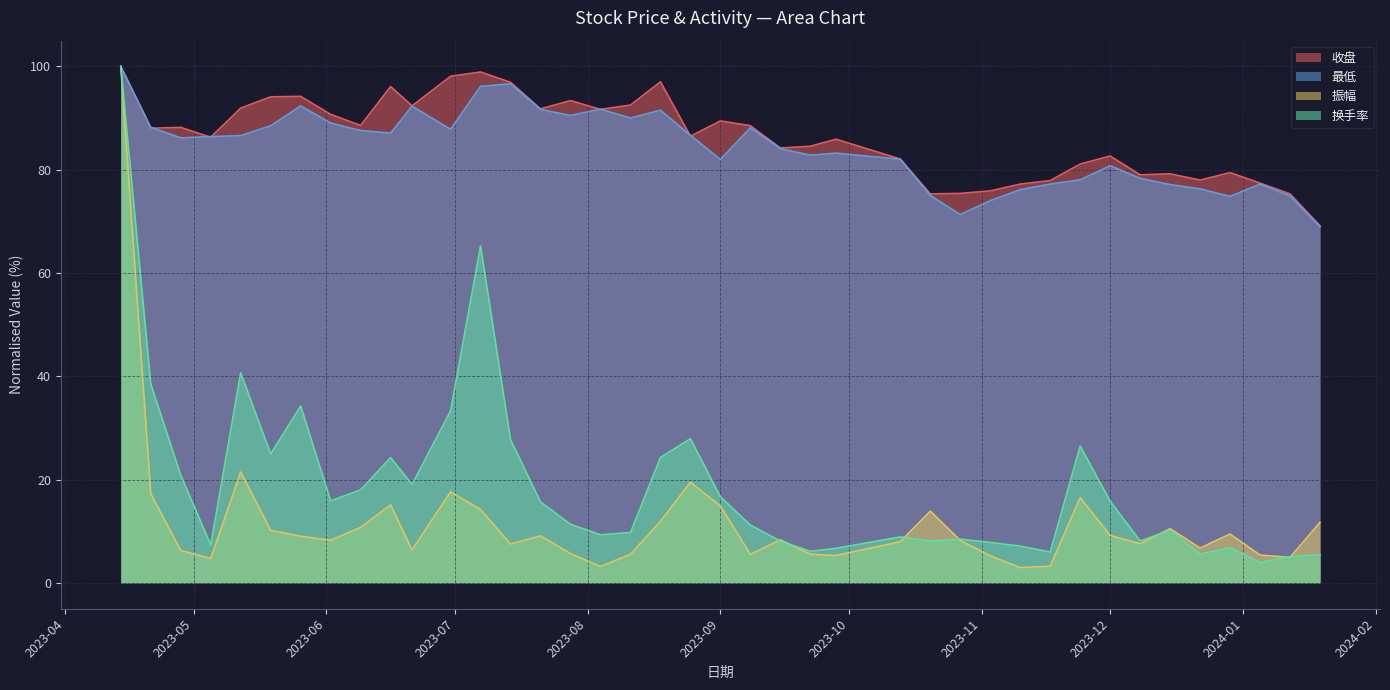

Which label corresponds to the largest value in the chart?

2023-04-14